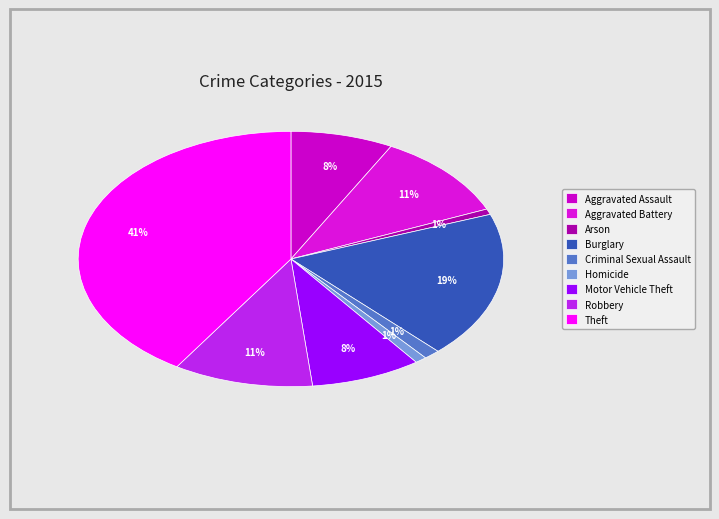

Is there any slice that represents more than half of the pie?

No